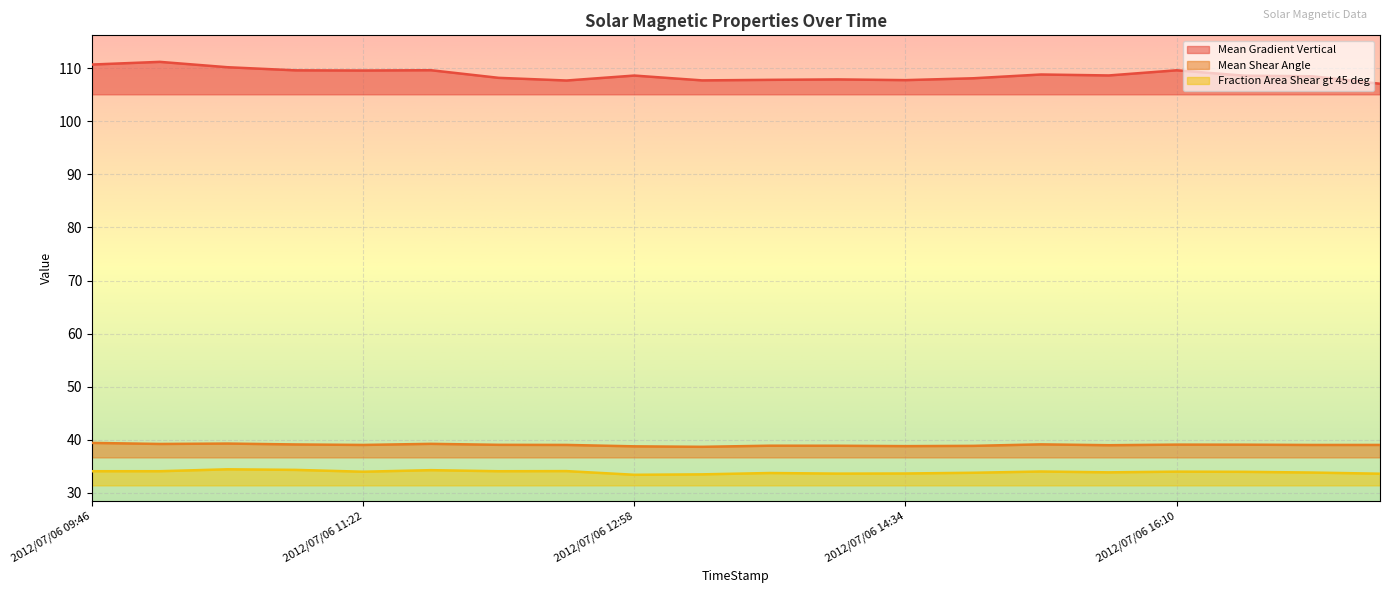

What is the value of the Fraction Area Shear gt 45 deg point at the 11th from the left?

33.7